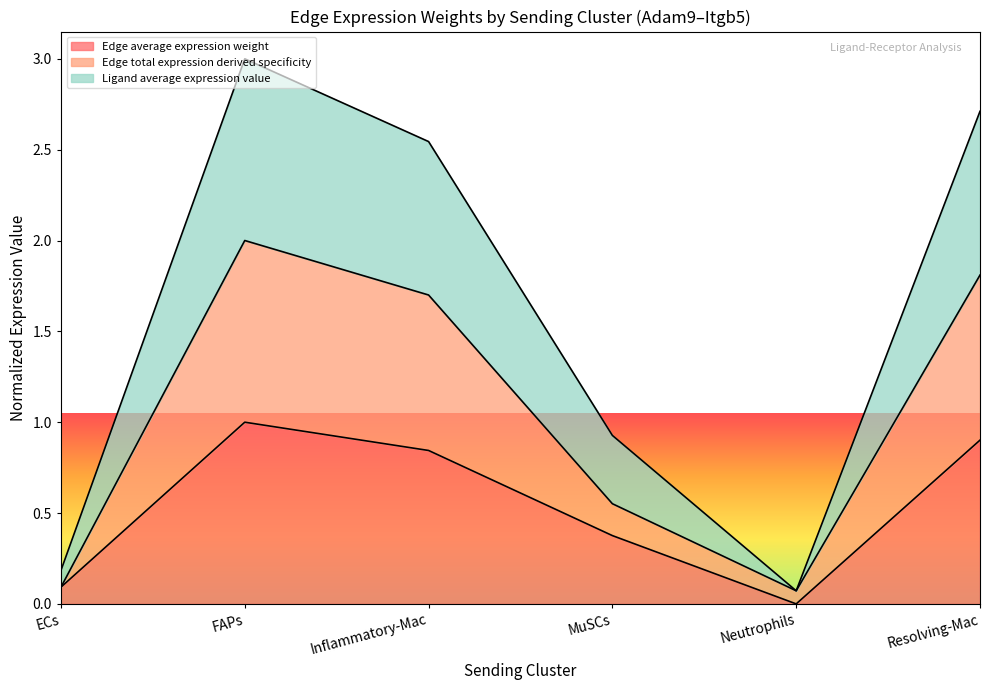

True or false: Edge average expression derived specificity and Edge average expression weight intersect in this chart.

False